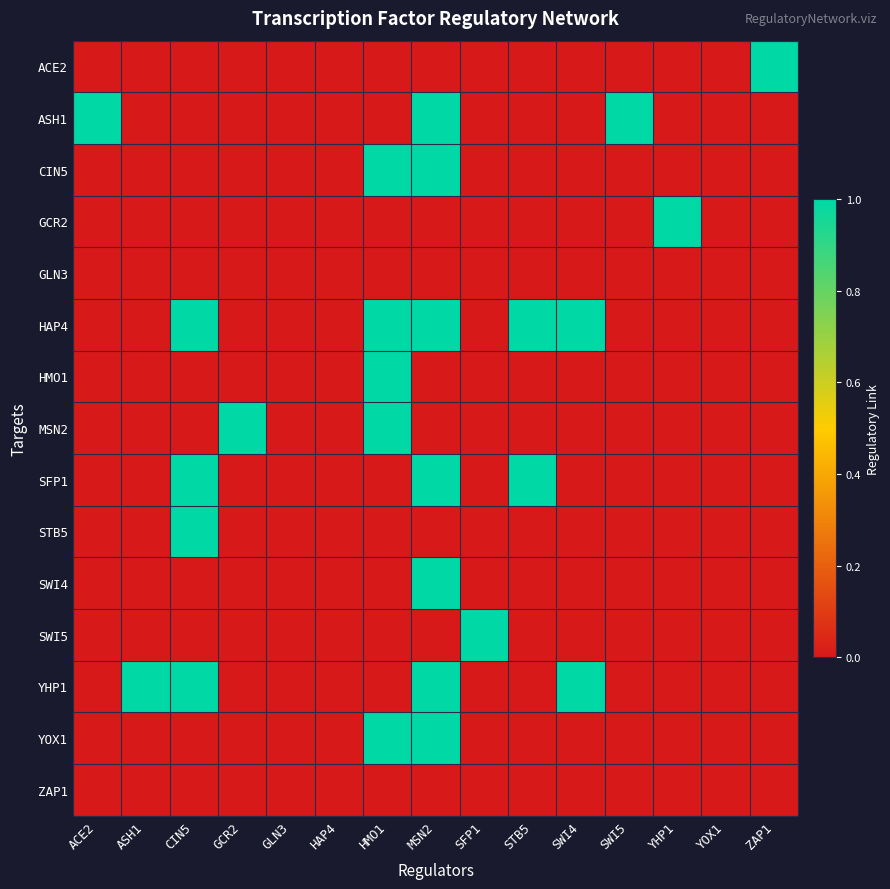

Reading left to right, extract all data points from this chart.

ACE2: ACE2=0	ASH1=0	CIN5=0	GCR2=0	GLN3=0	HAP4=0	HMO1=0	MSN2=0	SFP1=0	STB5=0	SWI4=0	SWI5=0	YHP1=0	YOX1=0	ZAP1=1
ASH1: ACE2=1	ASH1=0	CIN5=0	GCR2=0	GLN3=0	HAP4=0	HMO1=0	MSN2=1	SFP1=0	STB5=0	SWI4=0	SWI5=1	YHP1=0	YOX1=0	ZAP1=0
CIN5: ACE2=0	ASH1=0	CIN5=0	GCR2=0	GLN3=0	HAP4=0	HMO1=1	MSN2=1	SFP1=0	STB5=0	SWI4=0	SWI5=0	YHP1=0	YOX1=0	ZAP1=0
GCR2: ACE2=0	ASH1=0	CIN5=0	GCR2=0	GLN3=0	HAP4=0	HMO1=0	MSN2=0	SFP1=0	STB5=0	SWI4=0	SWI5=0	YHP1=1	YOX1=0	ZAP1=0
GLN3: ACE2=0	ASH1=0	CIN5=0	GCR2=0	GLN3=0	HAP4=0	HMO1=0	MSN2=0	SFP1=0	STB5=0	SWI4=0	SWI5=0	YHP1=0	YOX1=0	ZAP1=0
HAP4: ACE2=0	ASH1=0	CIN5=1	GCR2=0	GLN3=0	HAP4=0	HMO1=1	MSN2=1	SFP1=0	STB5=1	SWI4=1	SWI5=0	YHP1=0	YOX1=0	ZAP1=0
HMO1: ACE2=0	ASH1=0	CIN5=0	GCR2=0	GLN3=0	HAP4=0	HMO1=1	MSN2=0	SFP1=0	STB5=0	SWI4=0	SWI5=0	YHP1=0	YOX1=0	ZAP1=0
MSN2: ACE2=0	ASH1=0	CIN5=0	GCR2=1	GLN3=0	HAP4=0	HMO1=1	MSN2=0	SFP1=0	STB5=0	SWI4=0	SWI5=0	YHP1=0	YOX1=0	ZAP1=0
SFP1: ACE2=0	ASH1=0	CIN5=1	GCR2=0	GLN3=0	HAP4=0	HMO1=0	MSN2=1	SFP1=0	STB5=1	SWI4=0	SWI5=0	YHP1=0	YOX1=0	ZAP1=0
STB5: ACE2=0	ASH1=0	CIN5=1	GCR2=0	GLN3=0	HAP4=0	HMO1=0	MSN2=0	SFP1=0	STB5=0	SWI4=0	SWI5=0	YHP1=0	YOX1=0	ZAP1=0
SWI4: ACE2=0	ASH1=0	CIN5=0	GCR2=0	GLN3=0	HAP4=0	HMO1=0	MSN2=1	SFP1=0	STB5=0	SWI4=0	SWI5=0	YHP1=0	YOX1=0	ZAP1=0
SWI5: ACE2=0	ASH1=0	CIN5=0	GCR2=0	GLN3=0	HAP4=0	HMO1=0	MSN2=0	SFP1=1	STB5=0	SWI4=0	SWI5=0	YHP1=0	YOX1=0	ZAP1=0
YHP1: ACE2=0	ASH1=1	CIN5=1	GCR2=0	GLN3=0	HAP4=0	HMO1=0	MSN2=1	SFP1=0	STB5=0	SWI4=1	SWI5=0	YHP1=0	YOX1=0	ZAP1=0
YOX1: ACE2=0	ASH1=0	CIN5=0	GCR2=0	GLN3=0	HAP4=0	HMO1=1	MSN2=1	SFP1=0	STB5=0	SWI4=0	SWI5=0	YHP1=0	YOX1=0	ZAP1=0
ZAP1: ACE2=0	ASH1=0	CIN5=0	GCR2=0	GLN3=0	HAP4=0	HMO1=0	MSN2=0	SFP1=0	STB5=0	SWI4=0	SWI5=0	YHP1=0	YOX1=0	ZAP1=0